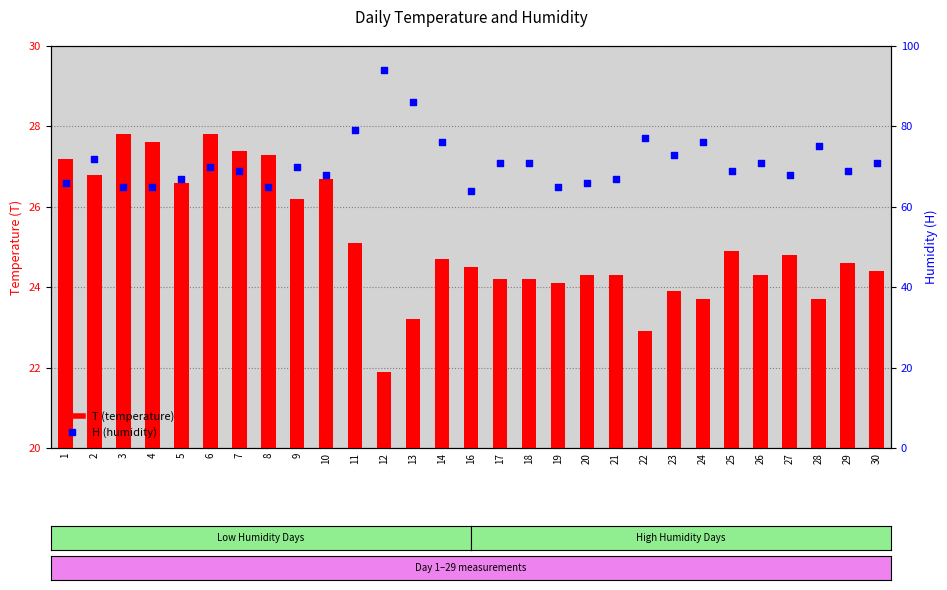

Which series has the largest Y range (max minus min)?

H (humidity)